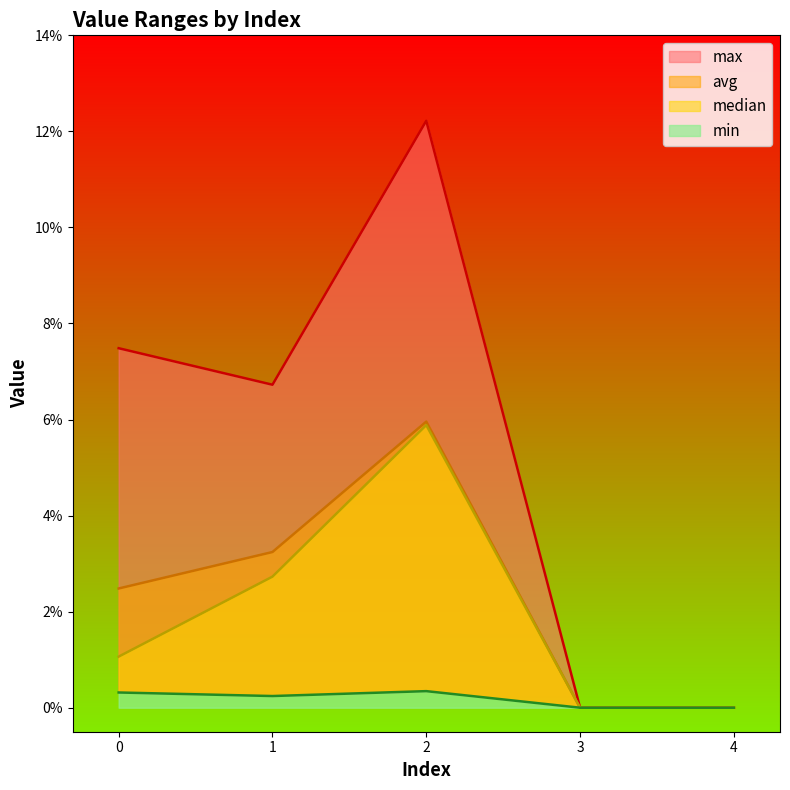

Reading left to right, extract all data points from this chart.

max: 0=0.1	1=0.1	2=0.1	3=0.0	4=0.0
min: 0=0.0	1=0.0	2=0.0	3=0.0	4=0.0
avg: 0=0.0	1=0.0	2=0.1	3=0.0	4=0.0
median: 0=0.0	1=0.0	2=0.1	3=0.0	4=0.0